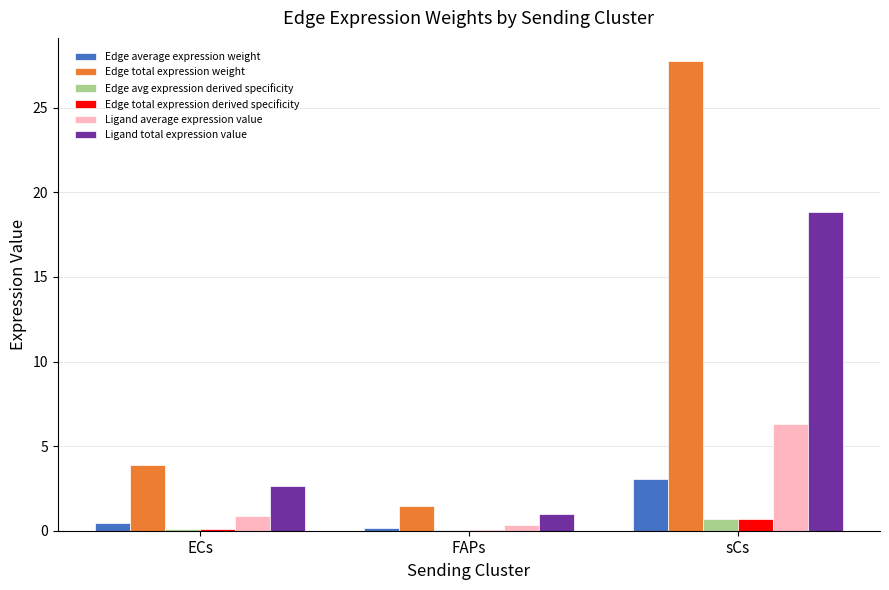

What is the approximate value of Ligand total expression value at FAPs?

1.0